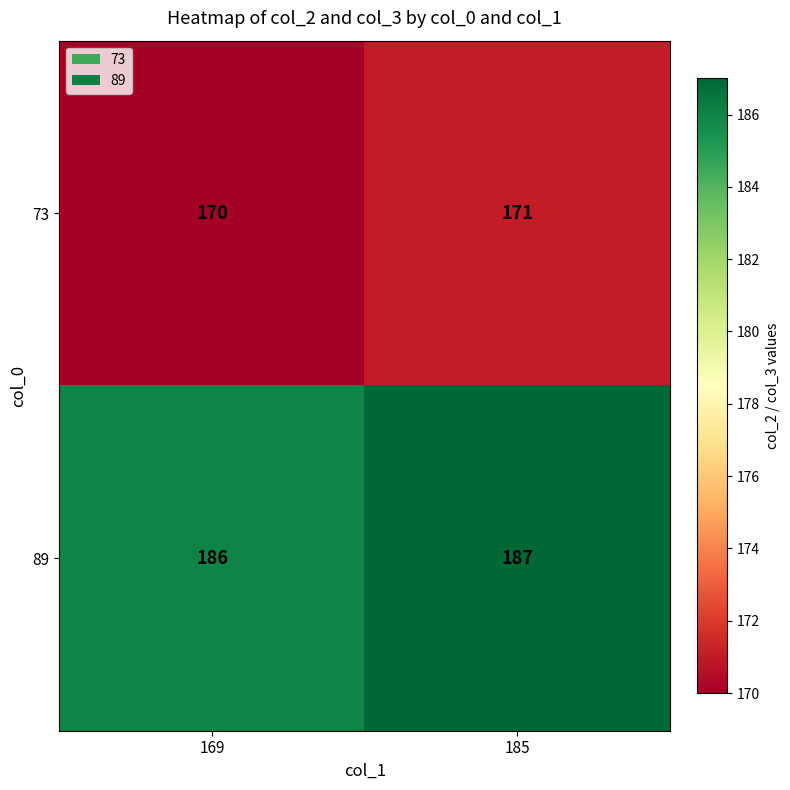

What is the minimum value shown in the chart?

170